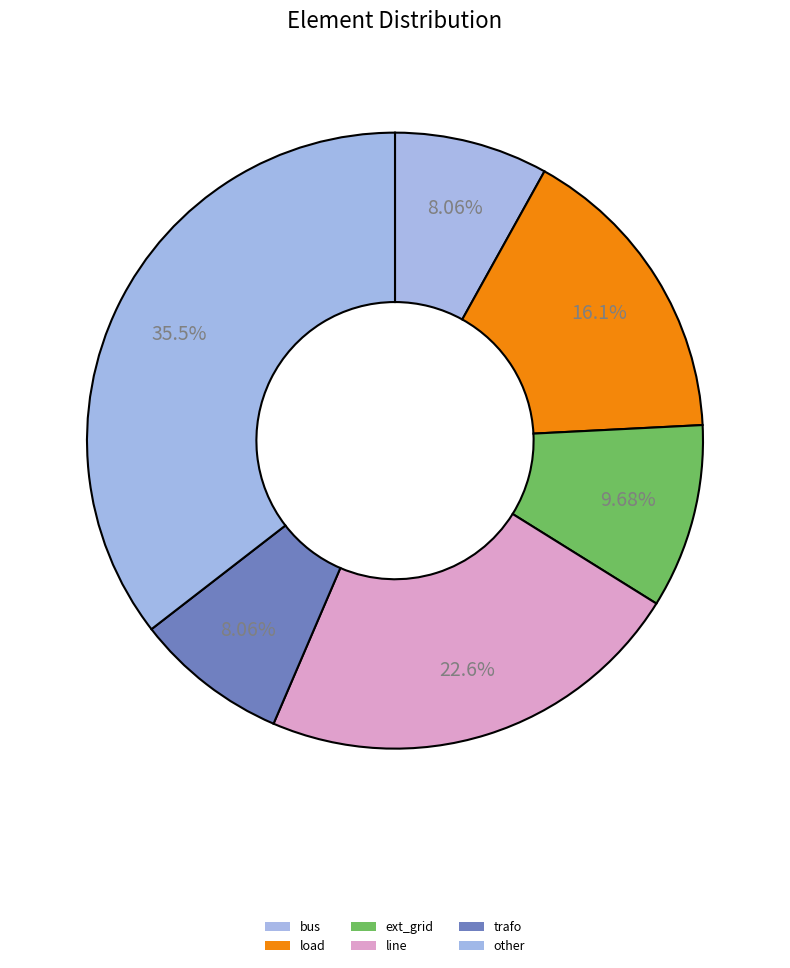

How many segments does this pie chart have?

6